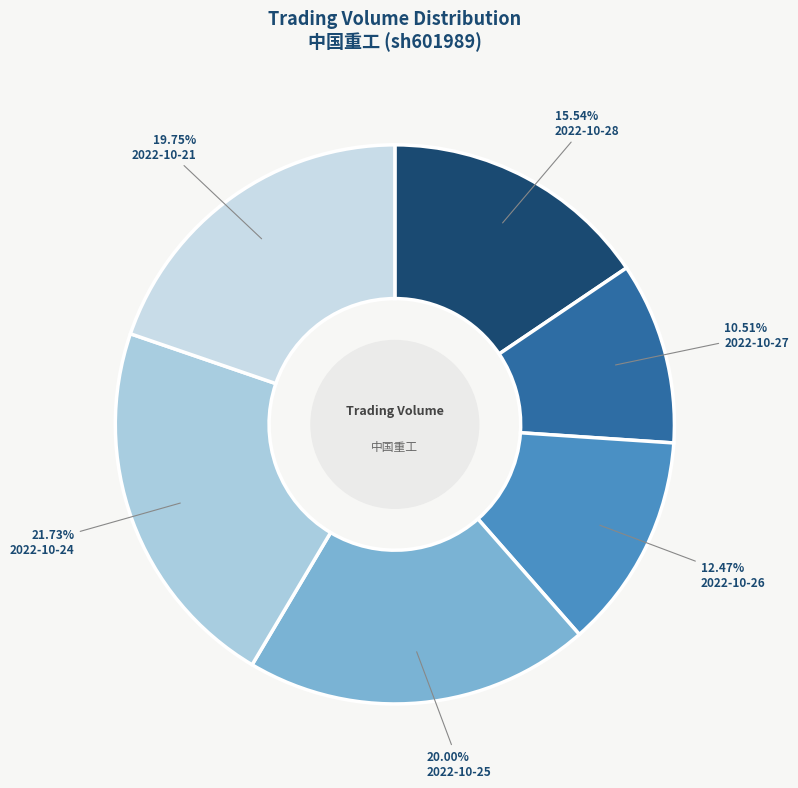

How many slices are in this pie chart?

6